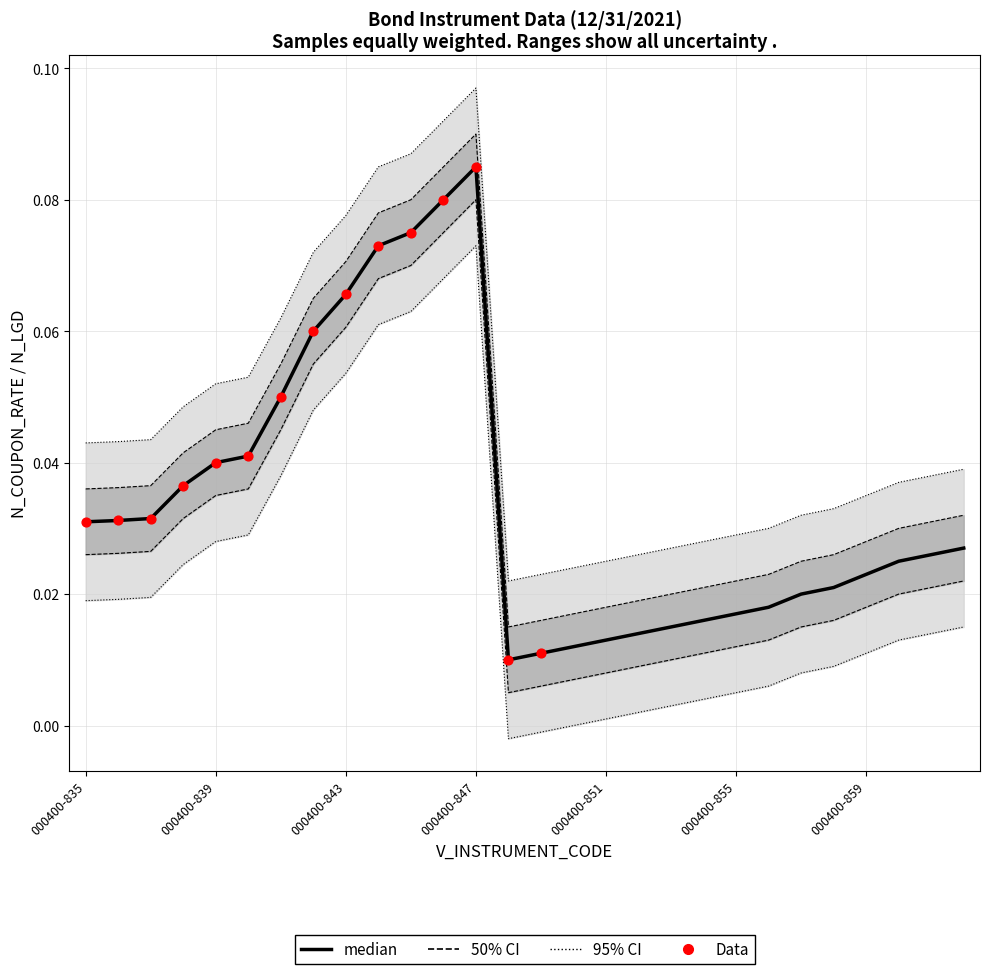

Between 000400-836 and 000400-844, which is larger?

000400-844